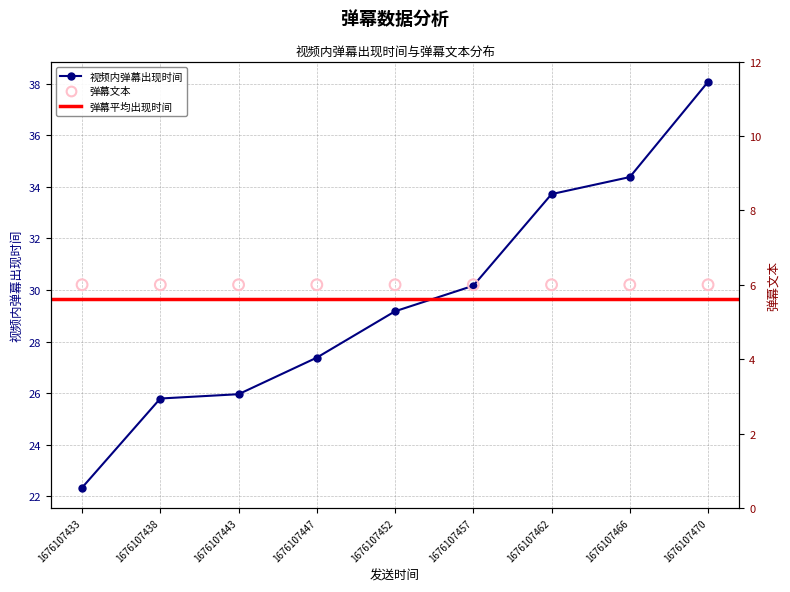

Which has a higher value, 1676107470 or 1676107452?

1676107470